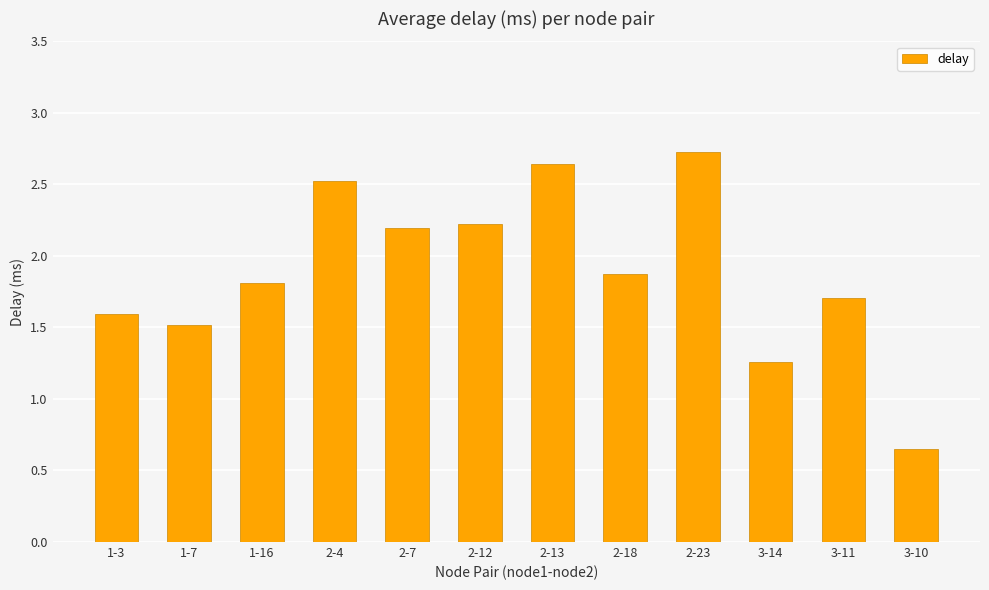

What is the maximum value shown in the chart?

2.7